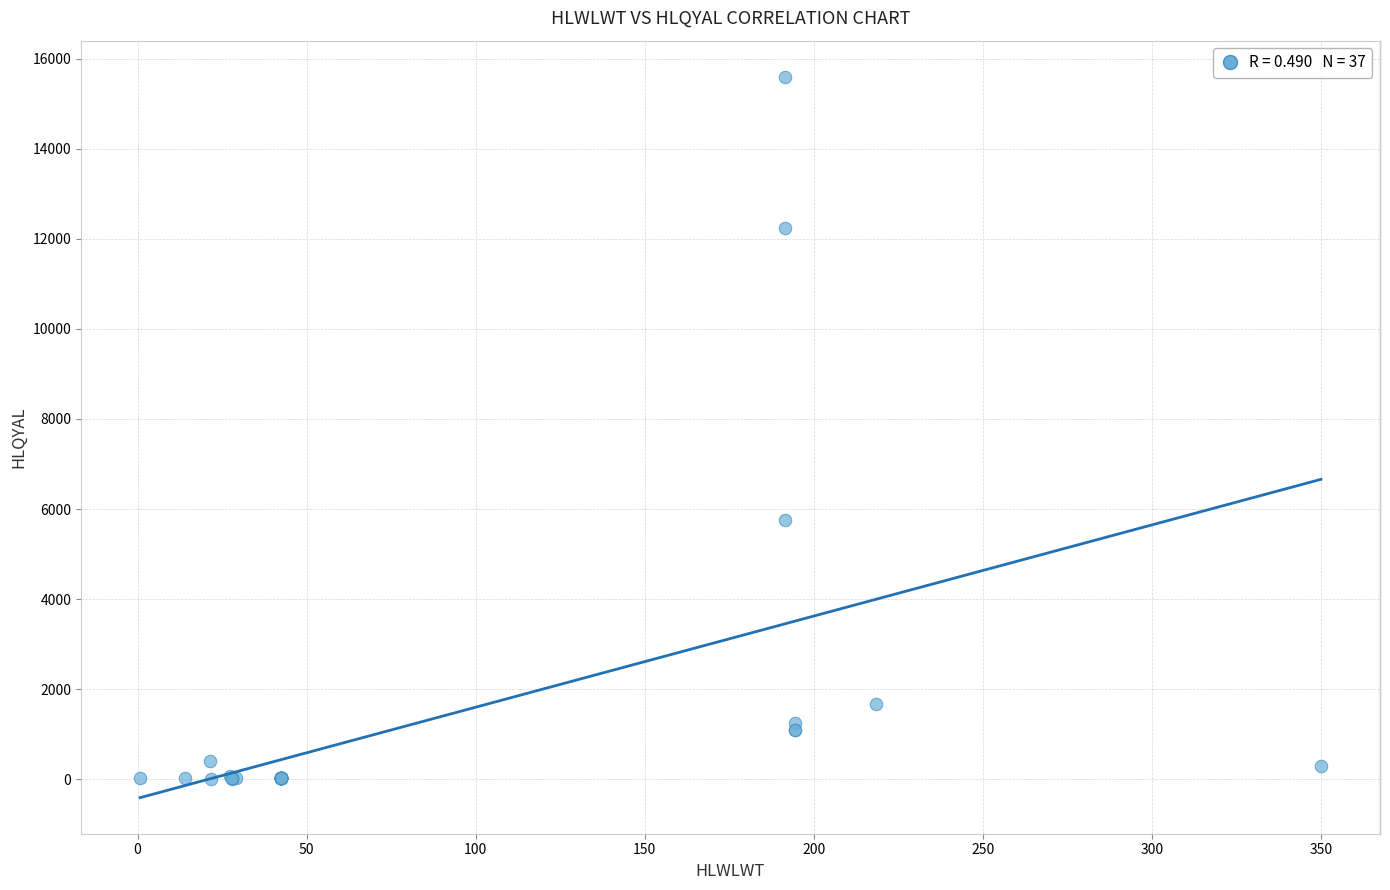

What Y value in the scatter plot is closest to 7806?

5750